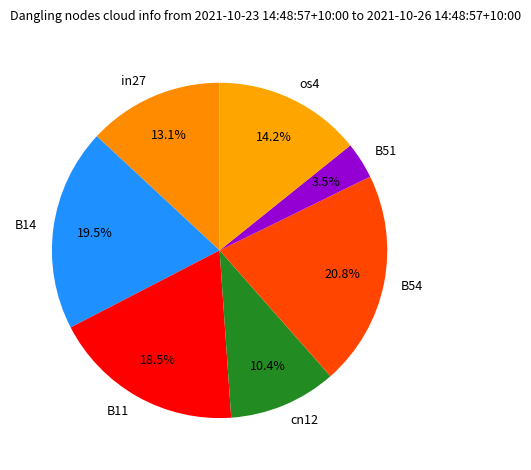

To the nearest percent, what is the average slice percentage?

14%